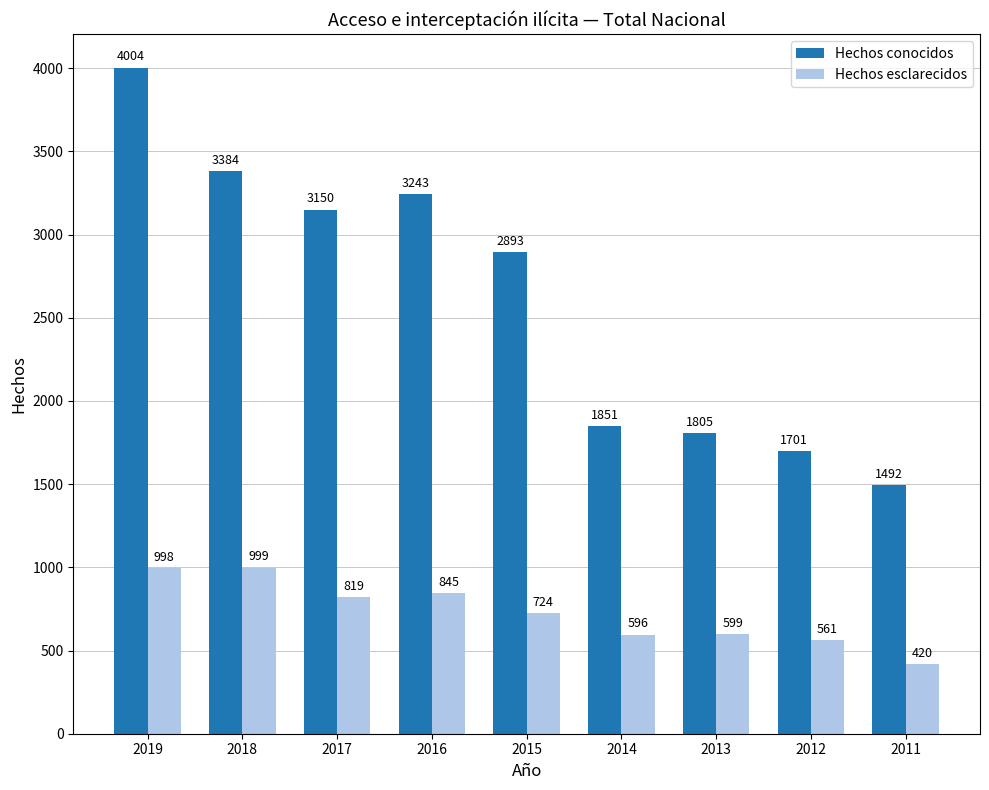

List the series in order of their overall mean, lowest first.

Hechos esclarecidos, Hechos conocidos